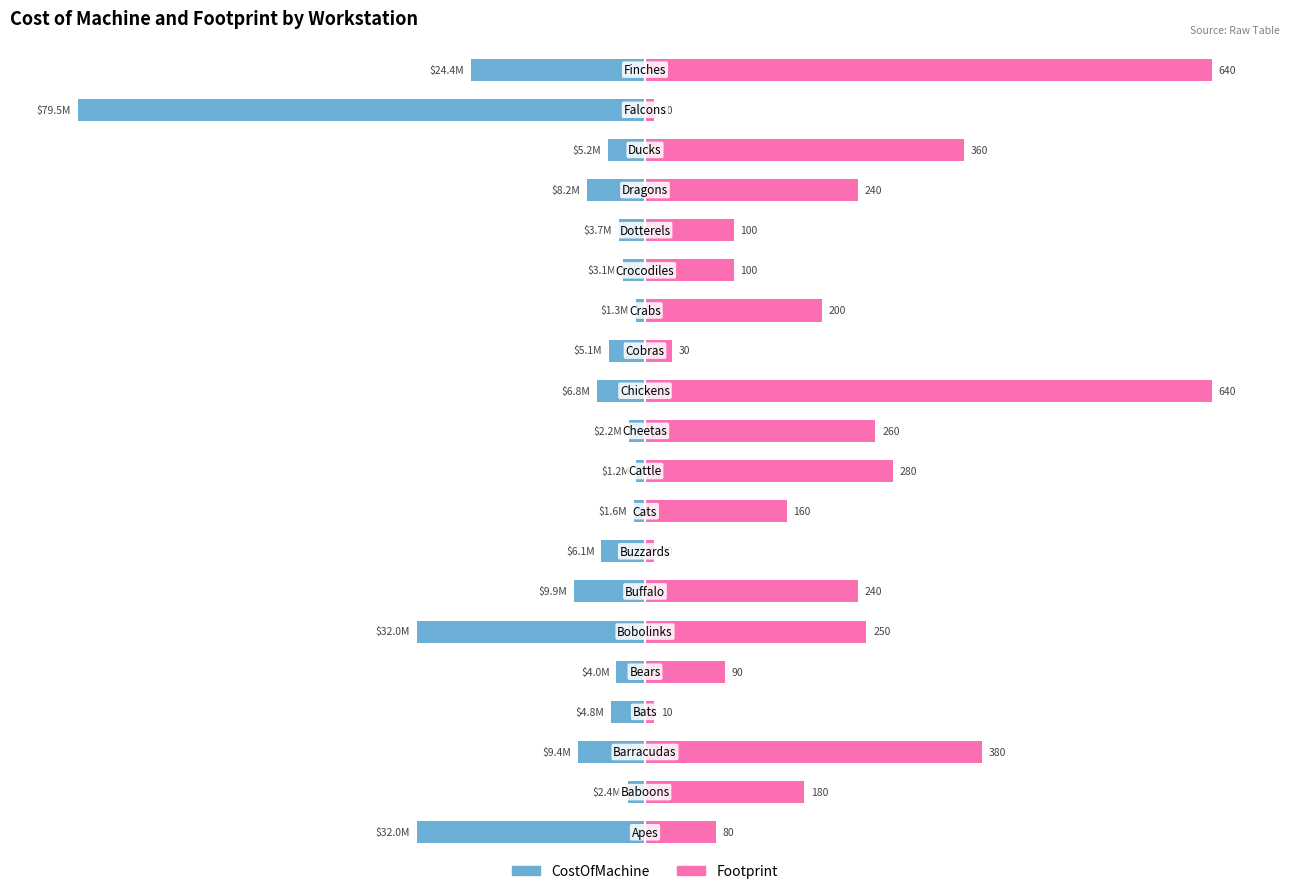

List the series in order of their overall mean, lowest first.

CostOfMachine, Footprint